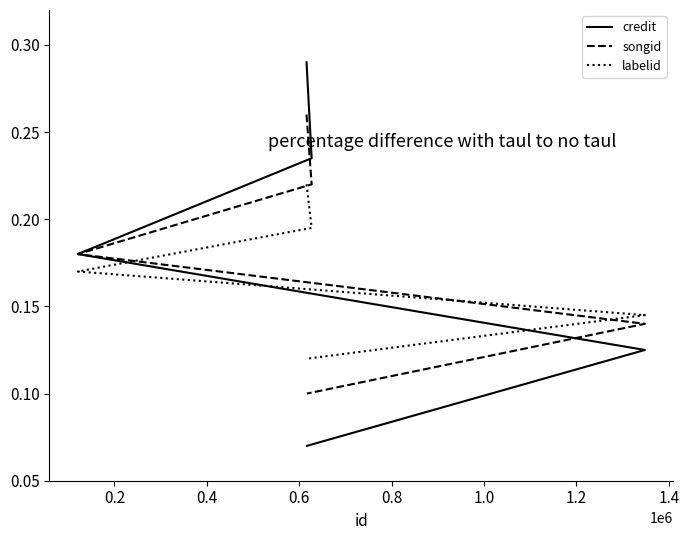

What is the difference between the maximum and minimum values in the credit series?

0.2